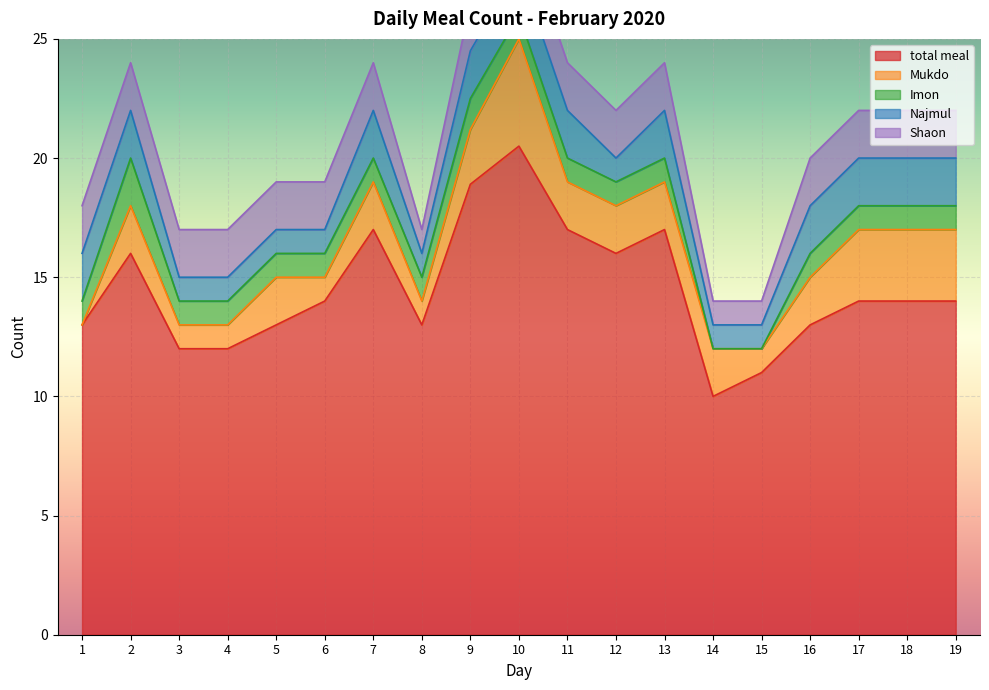

Which series has the widest spread of values?

total meal